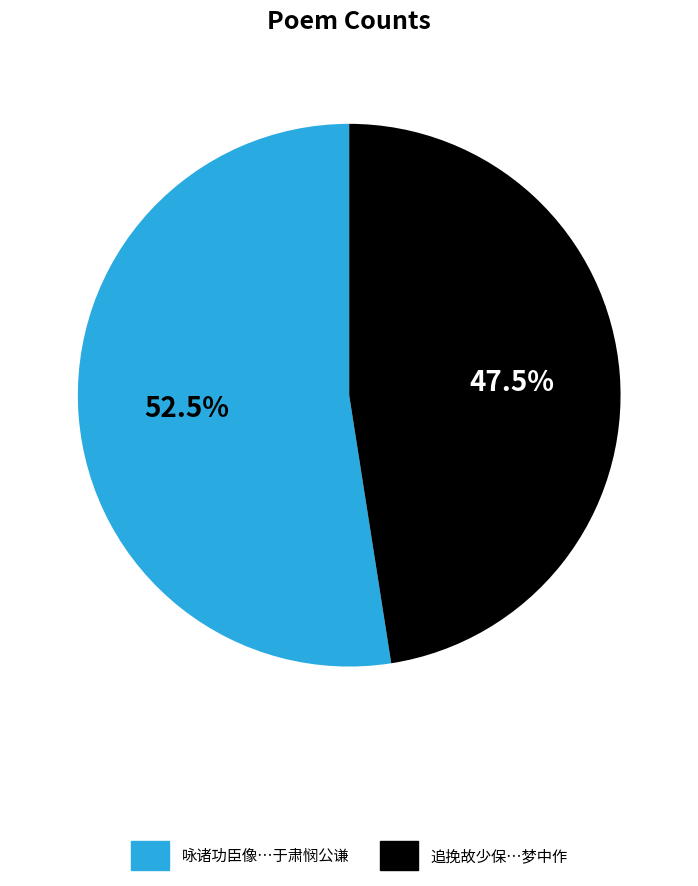

Does any single category account for the majority?

Yes